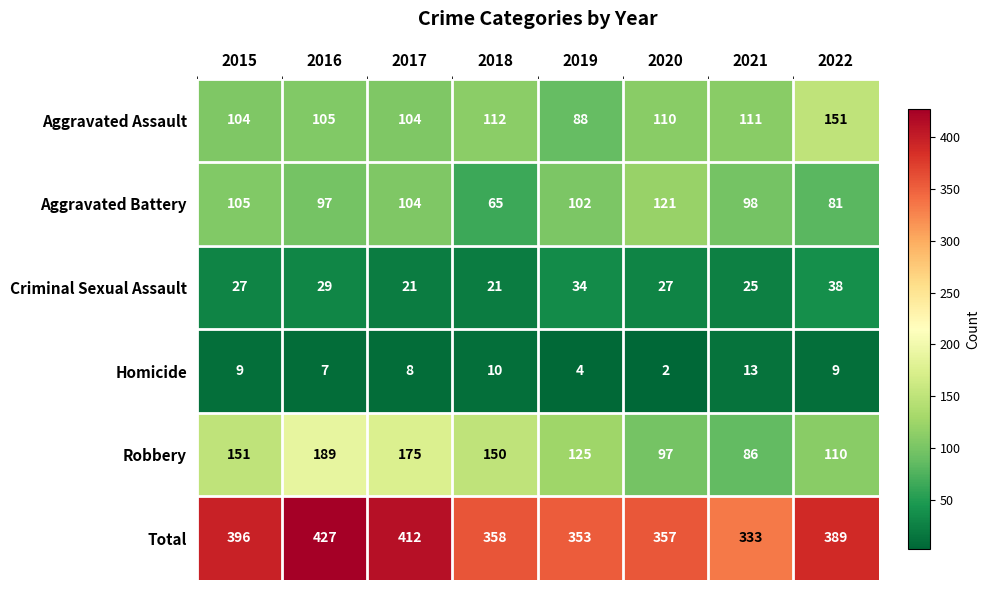

List the series in order of their peak value, lowest first.

Homicide, Criminal Sexual Assault, Aggravated Battery, Aggravated Assault, Robbery, Total